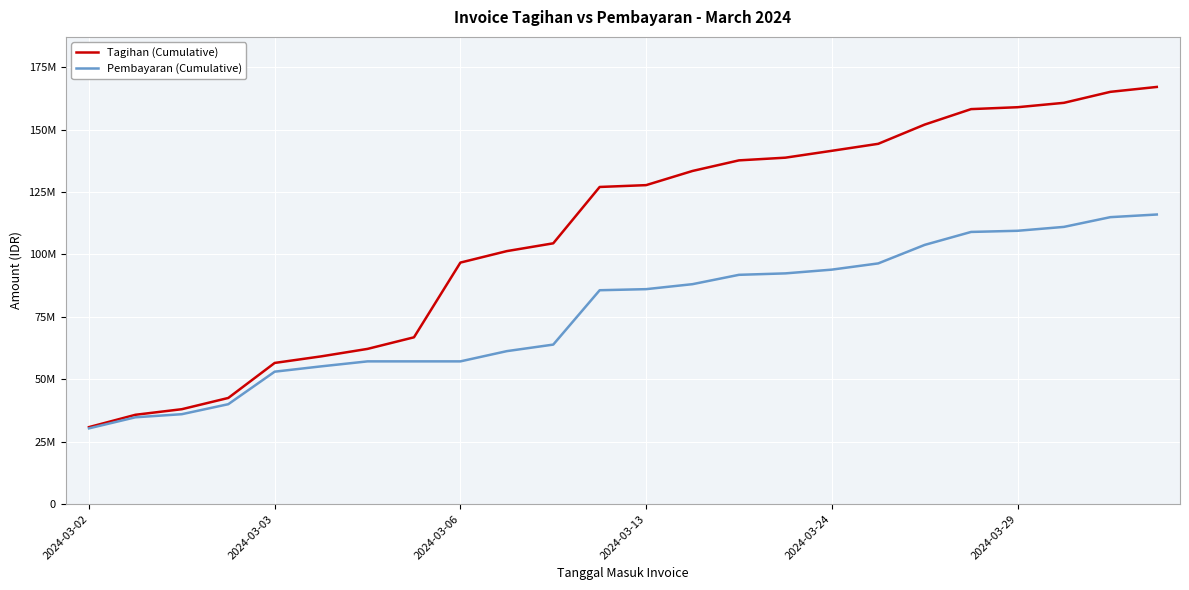

Does the chart have visible grid lines?

Yes